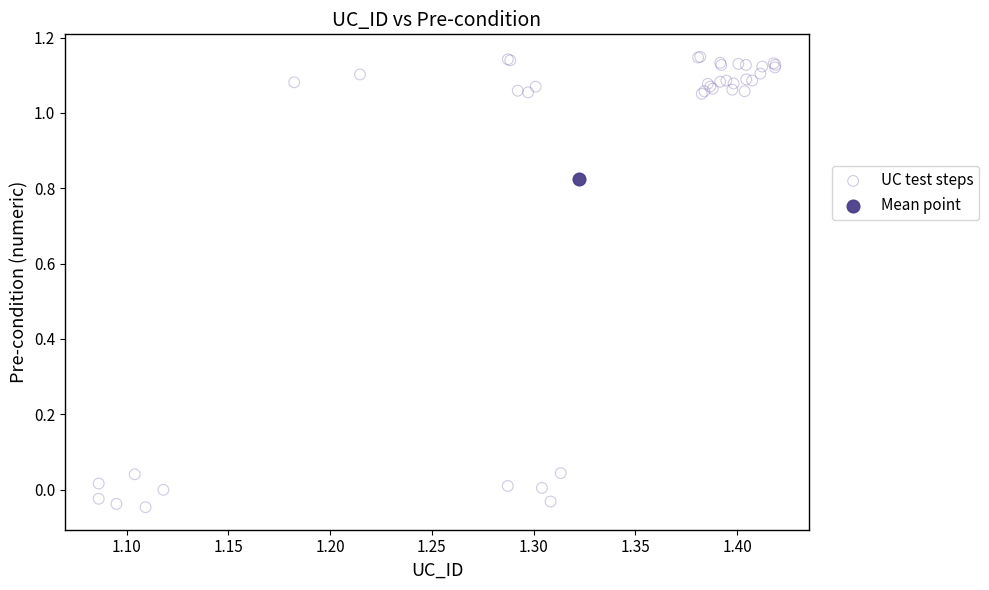

What are all the series names shown in the legend?

UC test steps, Mean point